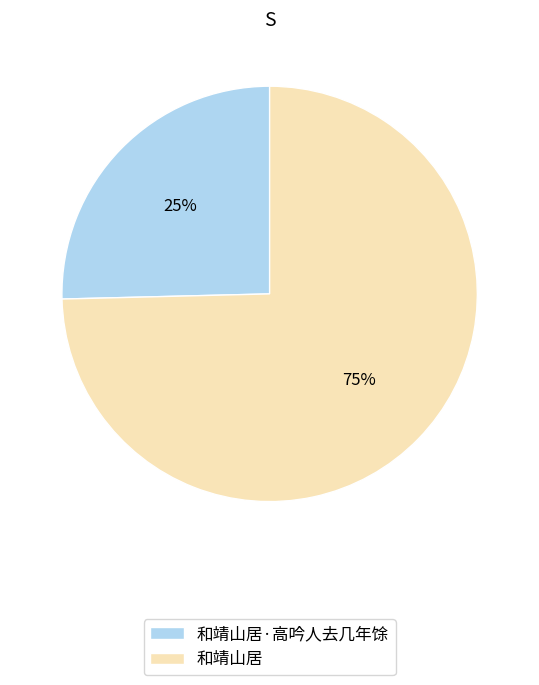

What is the ratio of the value at 和靖山居·高吟人去几年馀 to the value at 和靖山居?

0.3